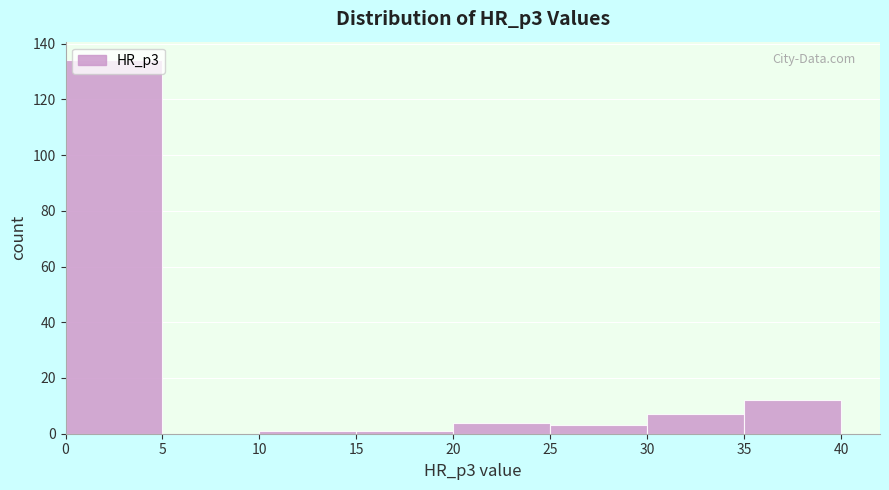

Reading left to right, transcribe this chart: for each bar, give the range it covers on the x-axis and its height. The values are not printed on the chart, so give them approximately, as read against the axis.

0 to 5: 134
5 to 10: 0
10 to 15: under 2
15 to 20: under 2
20 to 25: 4
25 to 30: 4
30 to 35: 8
35 to 40: 12